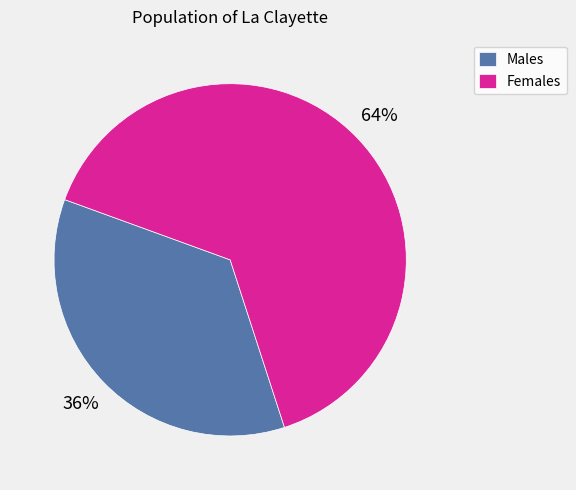

Approximately how many times larger is the value at Females compared to Males?

1.8